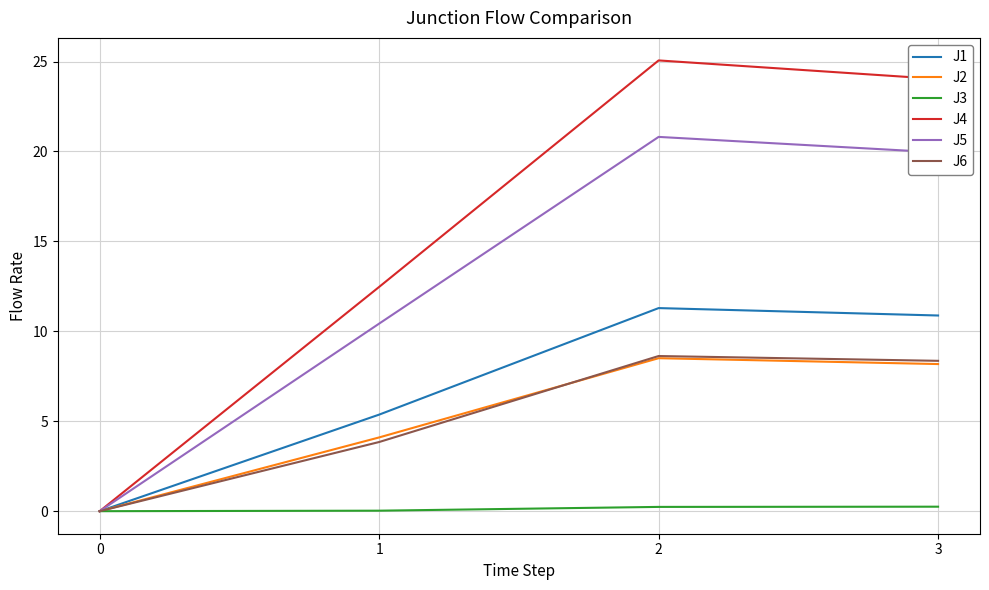

True or false: J6 has more than 0 interior local peaks.

True